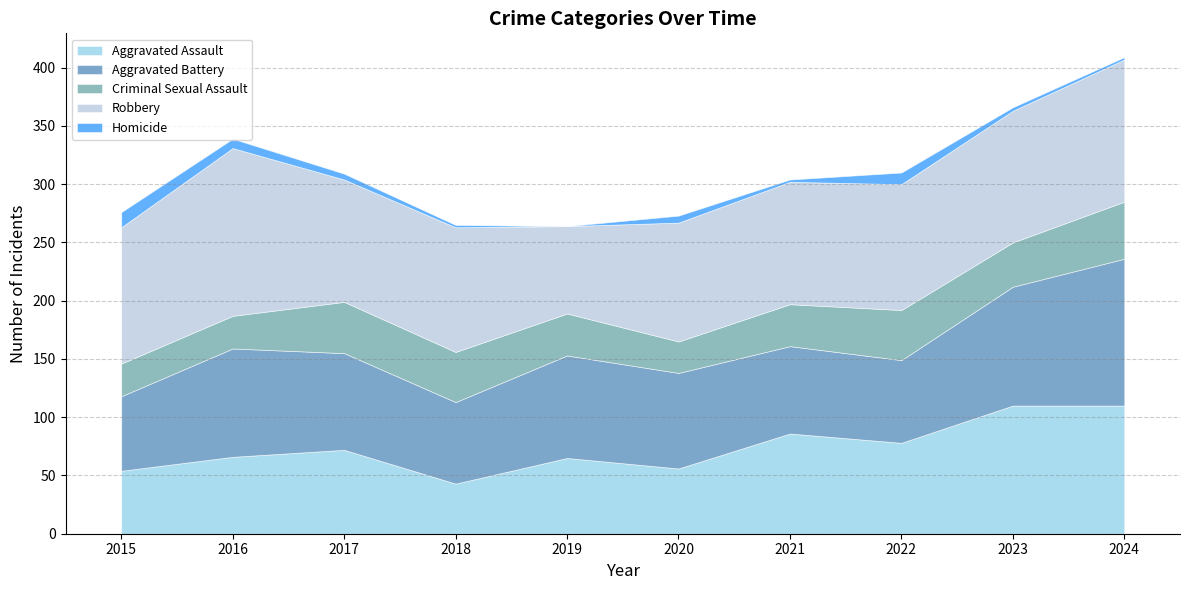

What is the total value across all series at 2018?

265